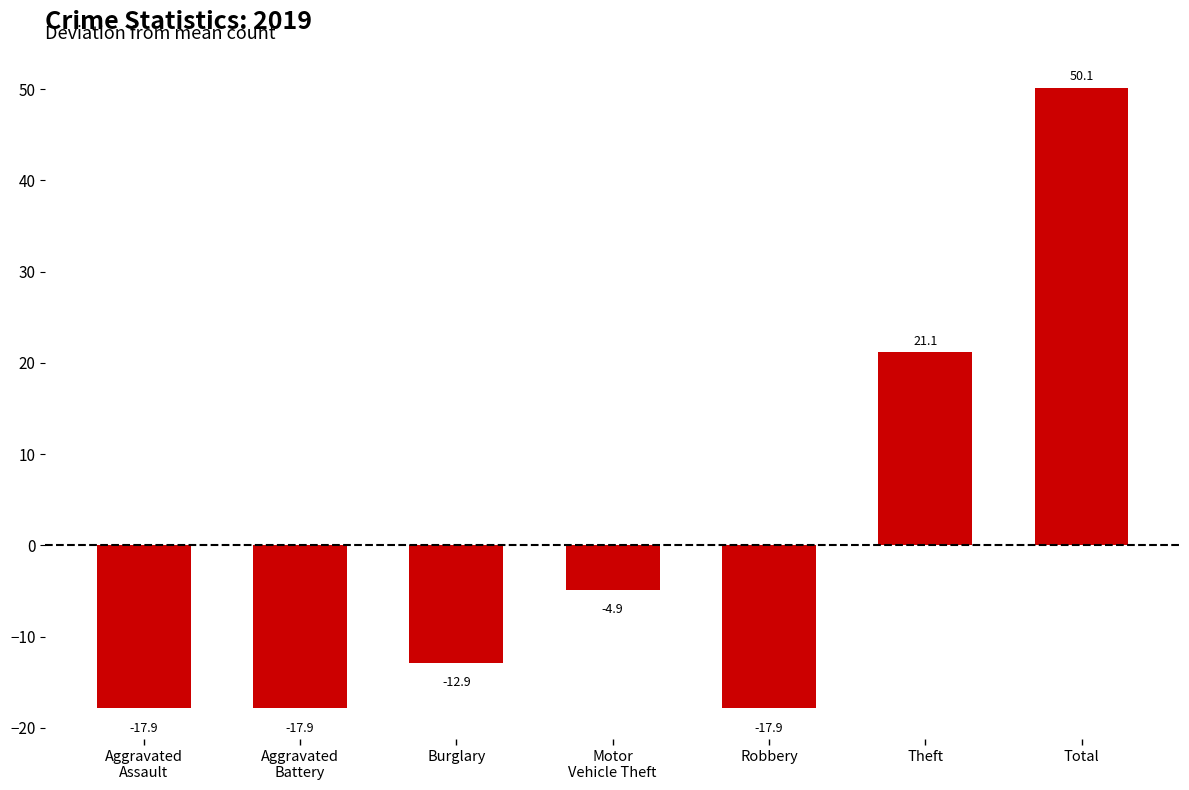

How many bars are there in total?

7